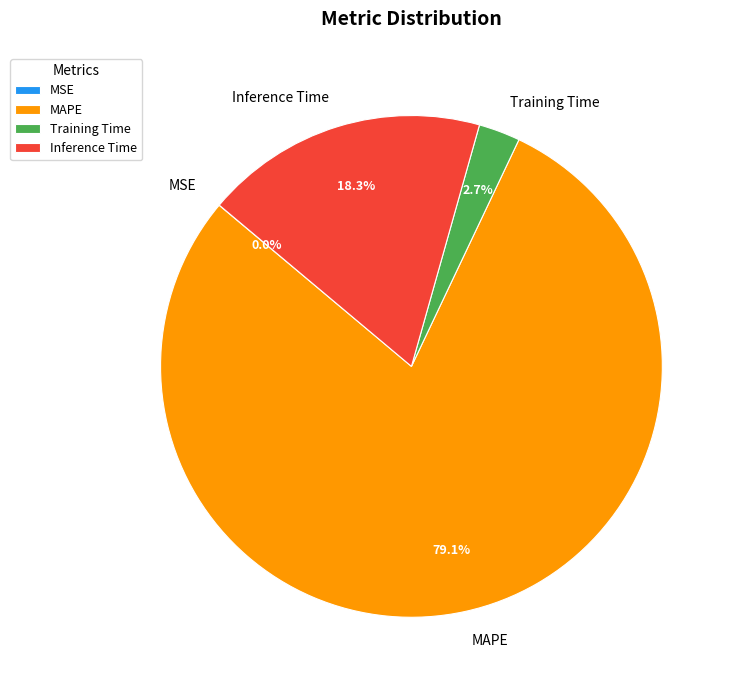

Is MAPE the majority of the pie?

Yes